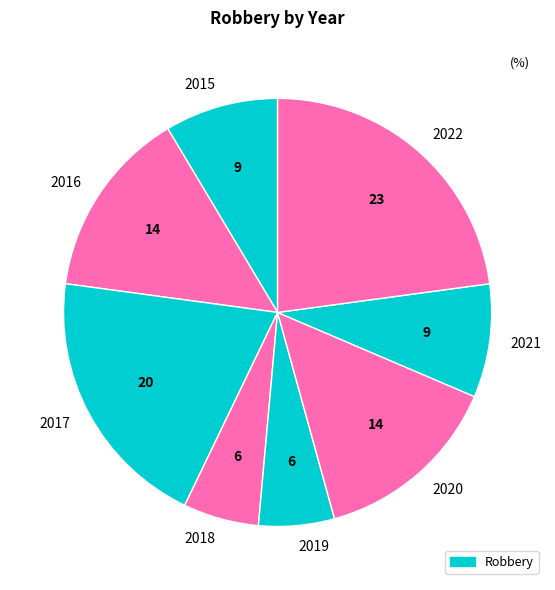

True or false: 2017 accounts for 28% of the total.

False